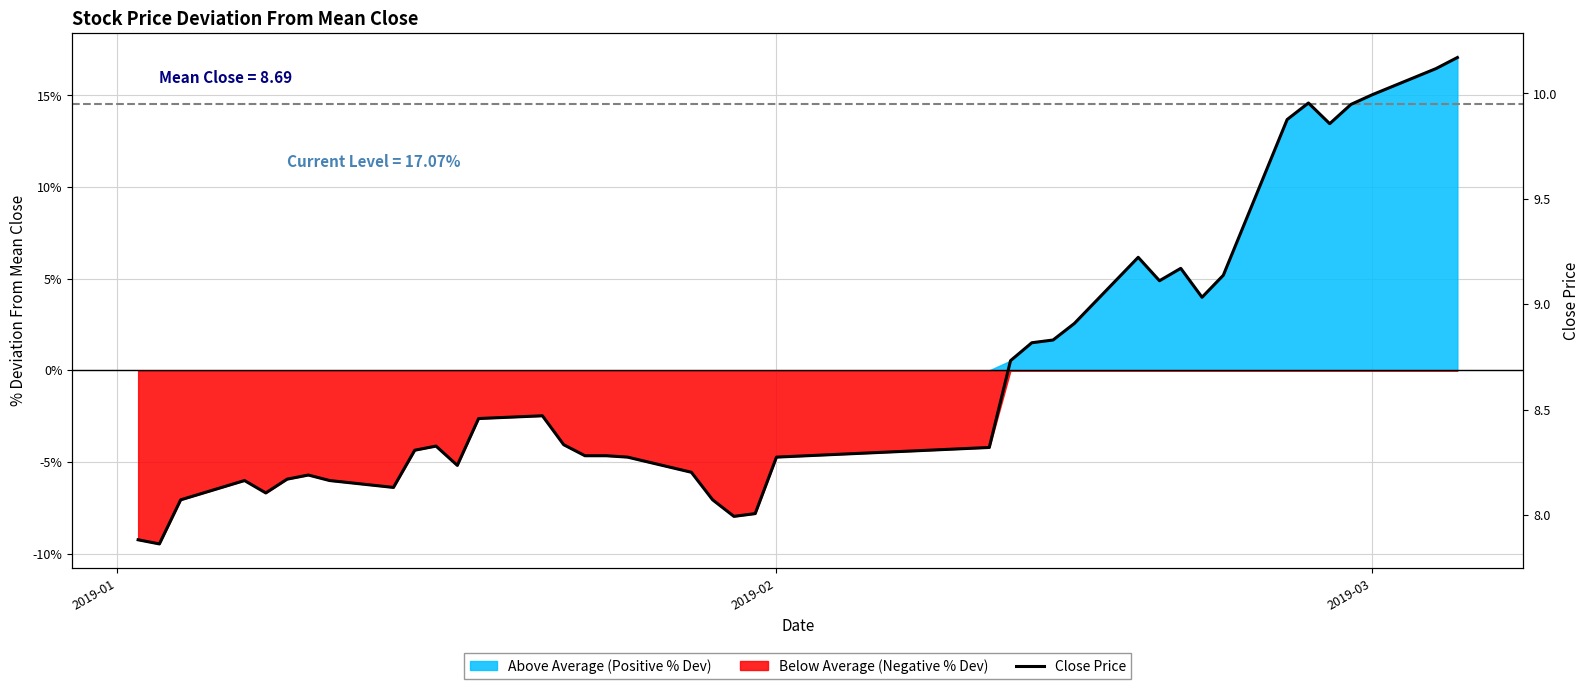

True or false: the data has more than 1 interior local peaks.

True